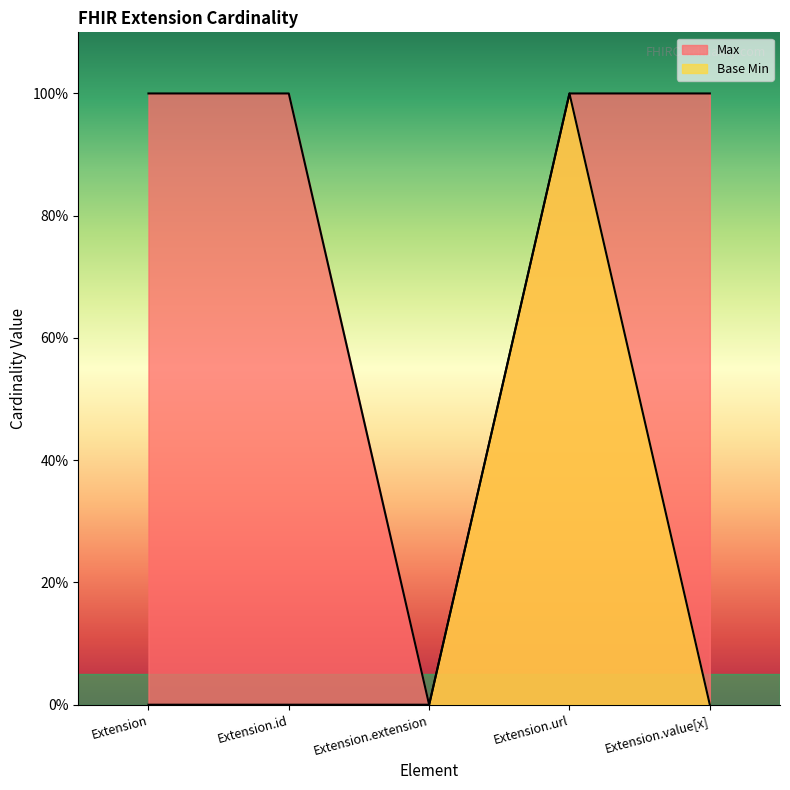

Which series has the largest total across all categories?

Max